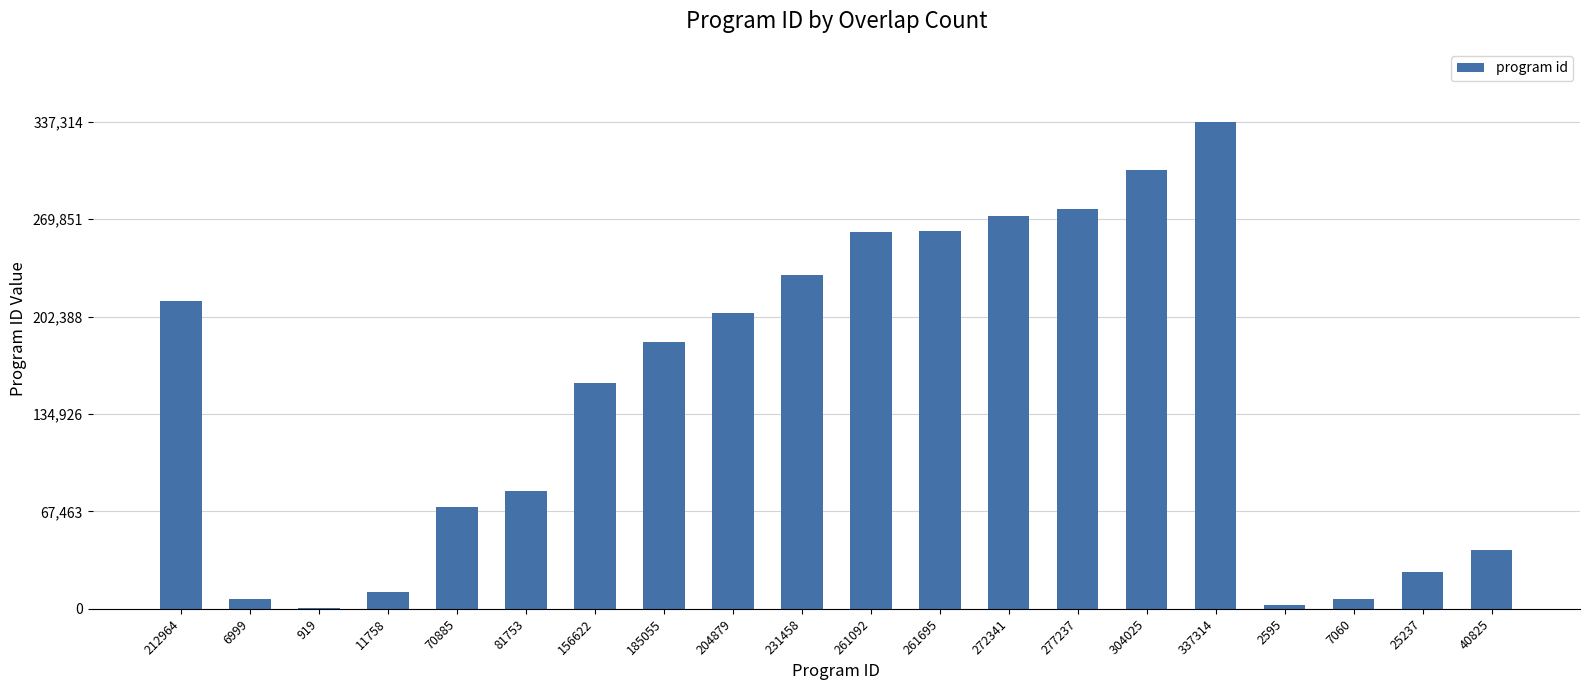

True or false: the data shows 364961 at 272341.

False